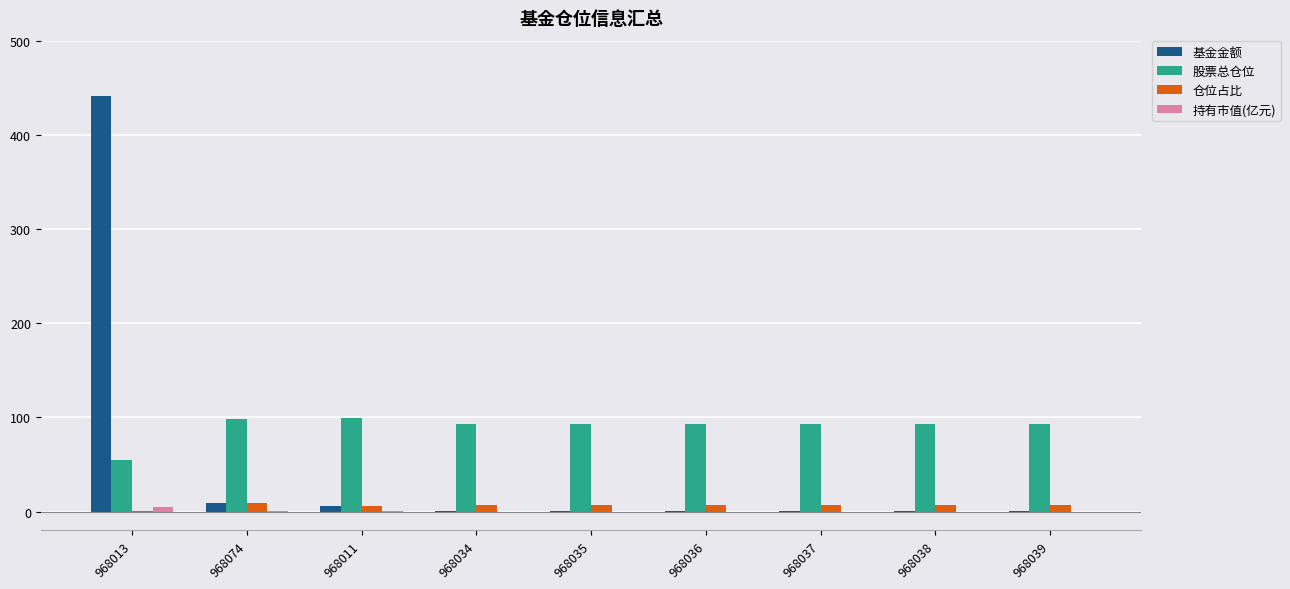

Which series has the largest total across all categories?

股票总仓位